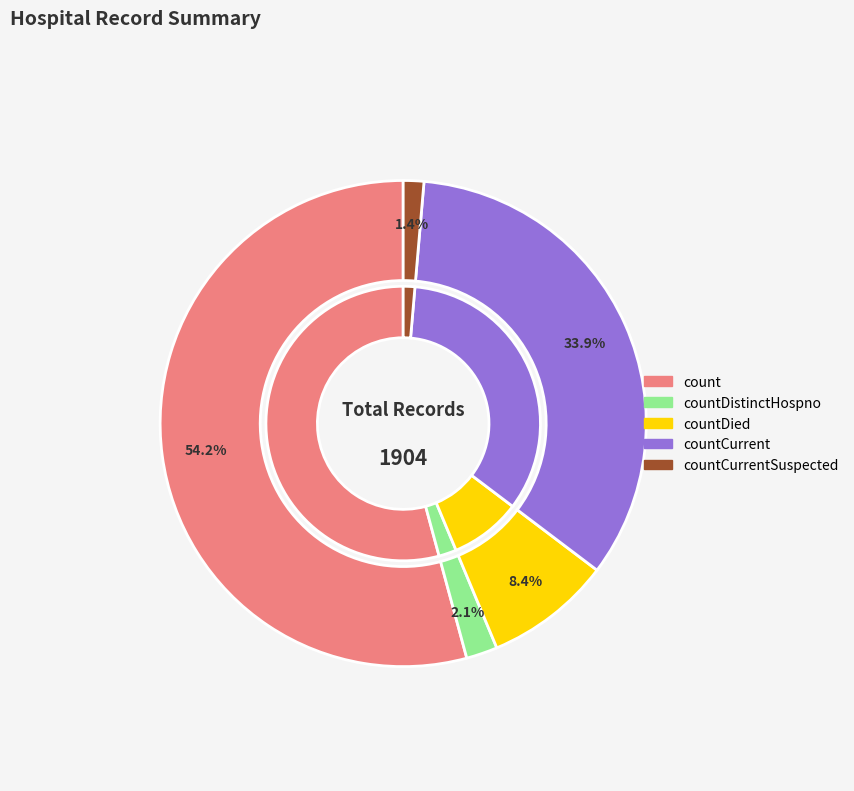

Which slice is the largest?

count